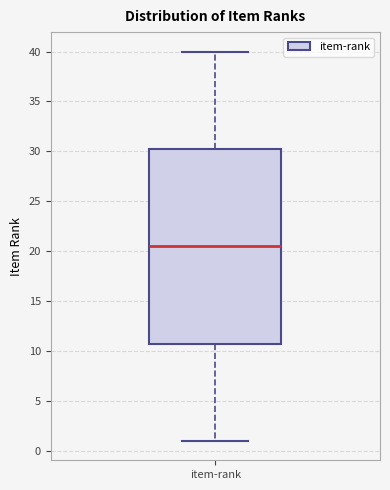

Read this box plot against the y-axis: the position of the median line, the range covered by the box, and the ends of both whiskers. The values are not printed on the chart, so give them approximately, as read against the axis.

median 20.5, box 11.0 to 30.5, whiskers 1.0 to 40.0